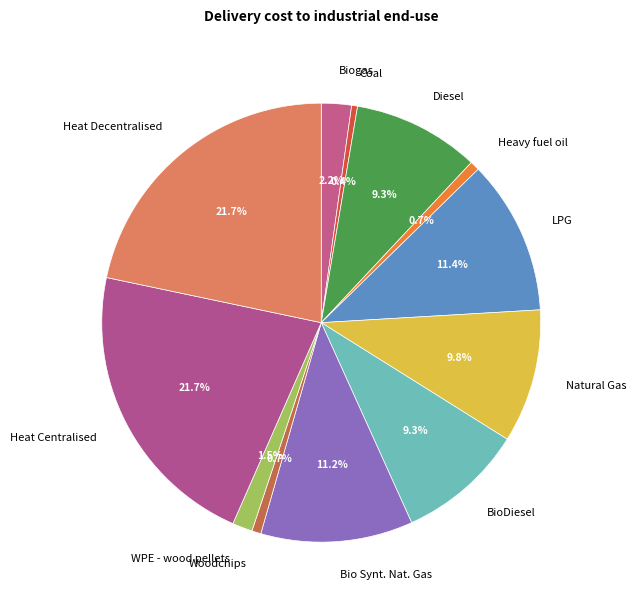

How many segments does this pie chart have?

12